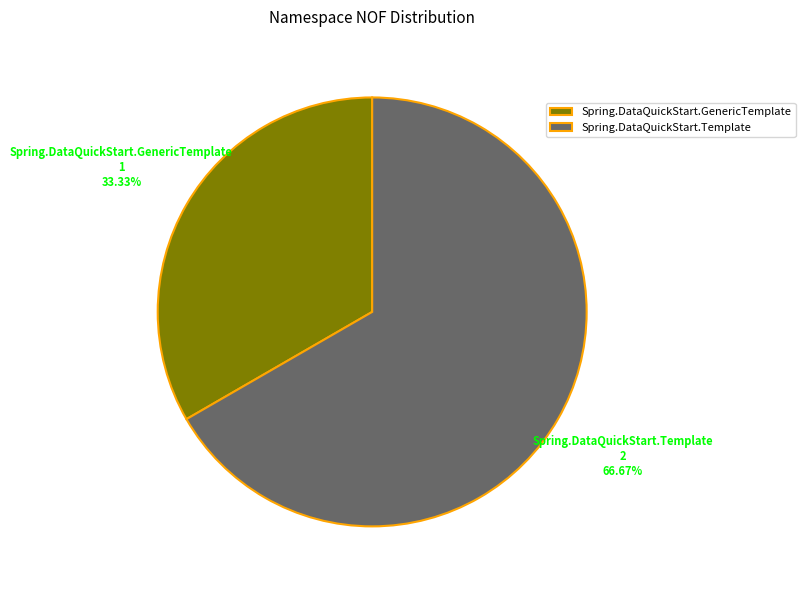

Rank the categories by value from highest to lowest.

Spring.DataQuickStart.Template, Spring.DataQuickStart.GenericTemplate